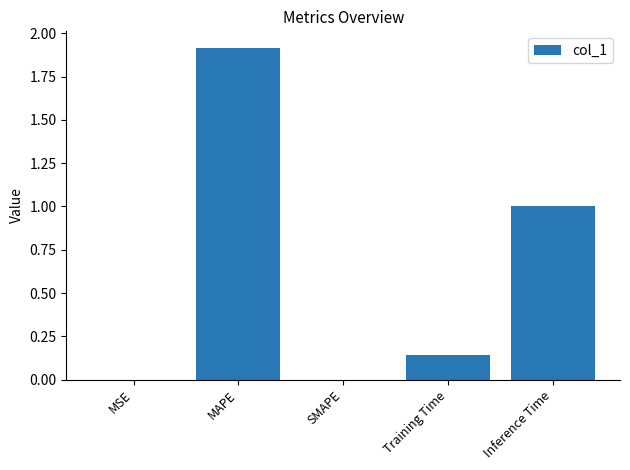

What is the approximate value at Inference Time?

1.0